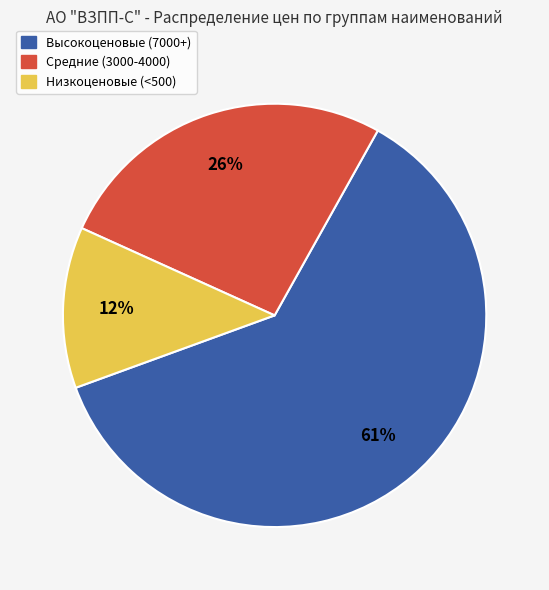

To the nearest percent, what is the difference between the largest and smallest slice percentages?

49%